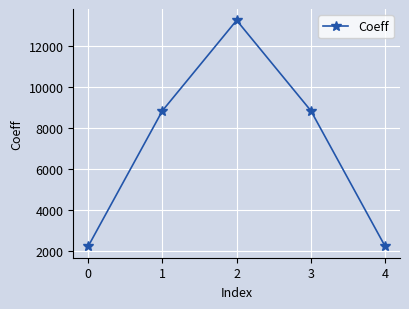

Reading left to right, list all the values displayed in this chart.

0=2212	1=8848	2=13272	3=8848	4=2212